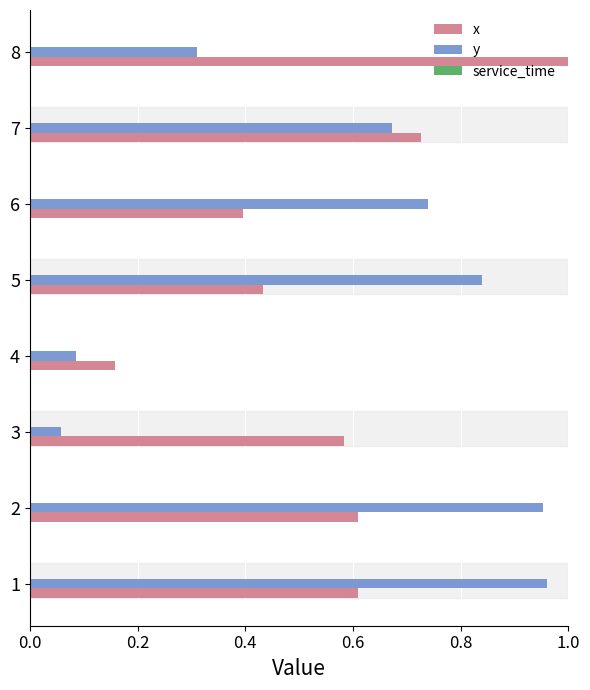

At which label is y closest to 0?

3